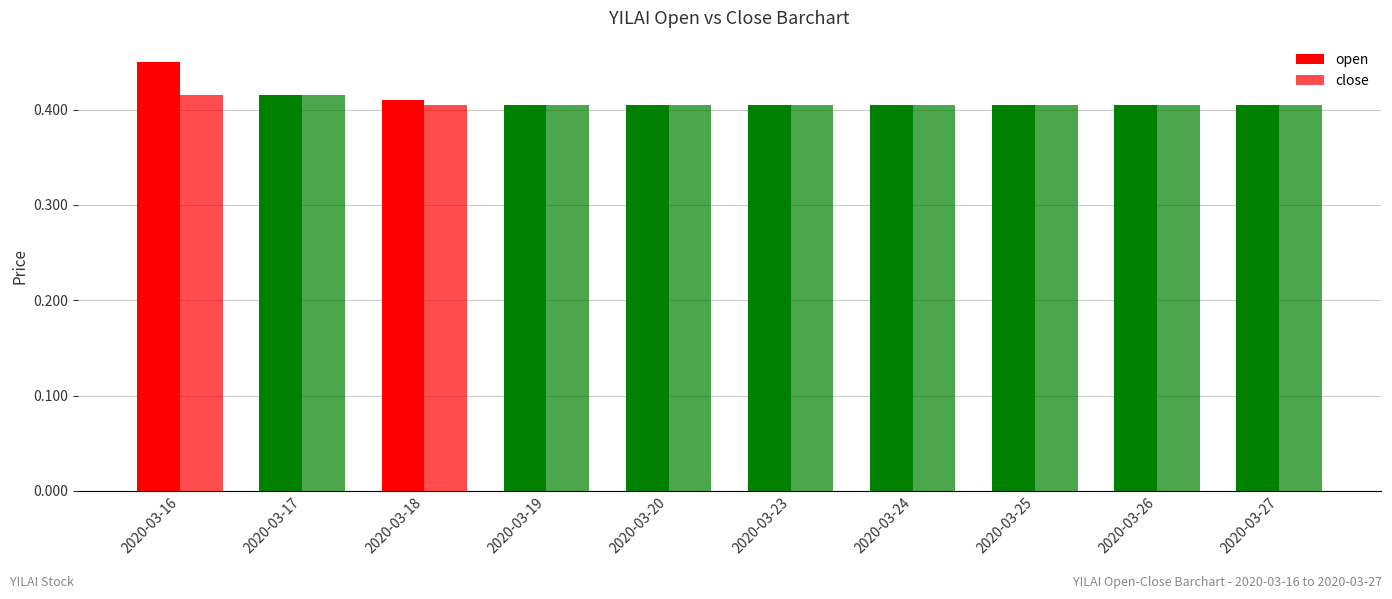

At how many categories does at least one series exceed 0?

10